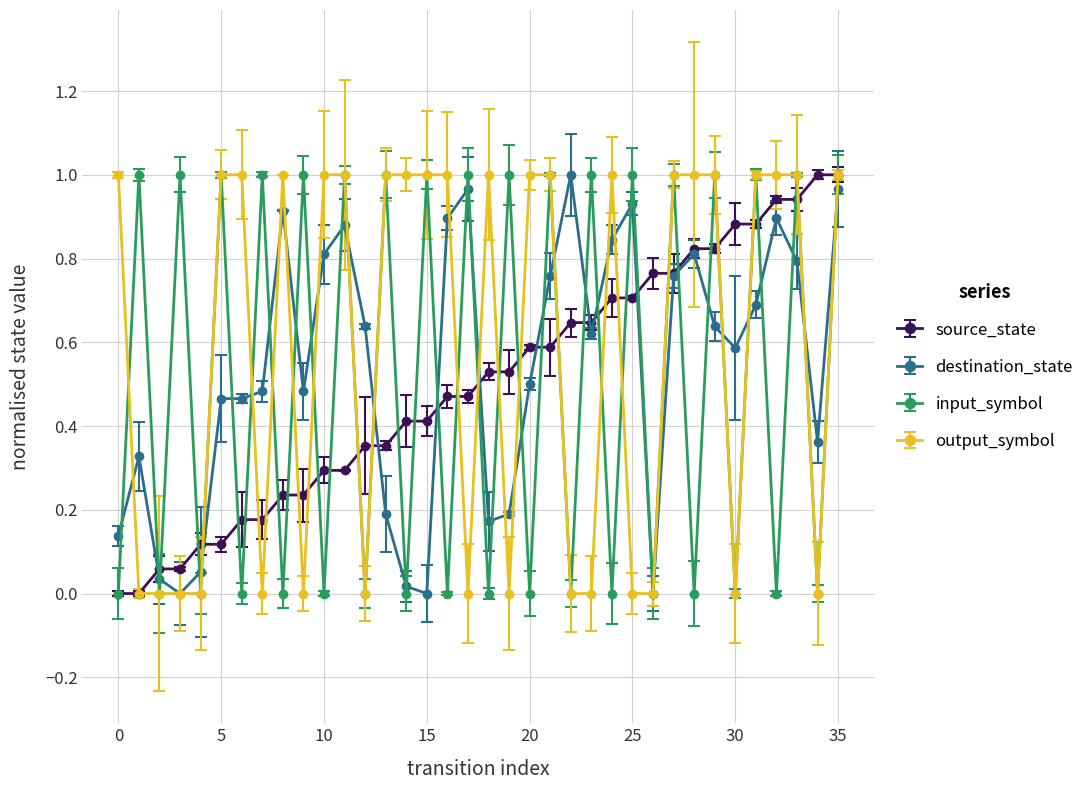

After their last crossing, which series has the higher values: output_symbol or destination_state?

output_symbol